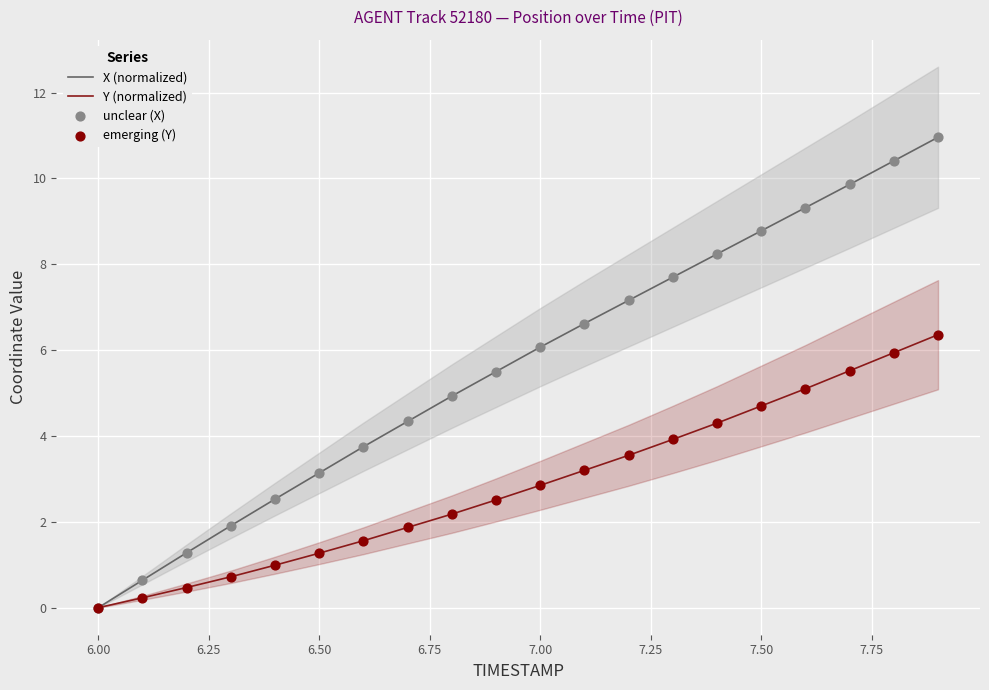

What are all the series names shown in the legend?

X (normalized), Y (normalized), unclear (X), emerging (Y)